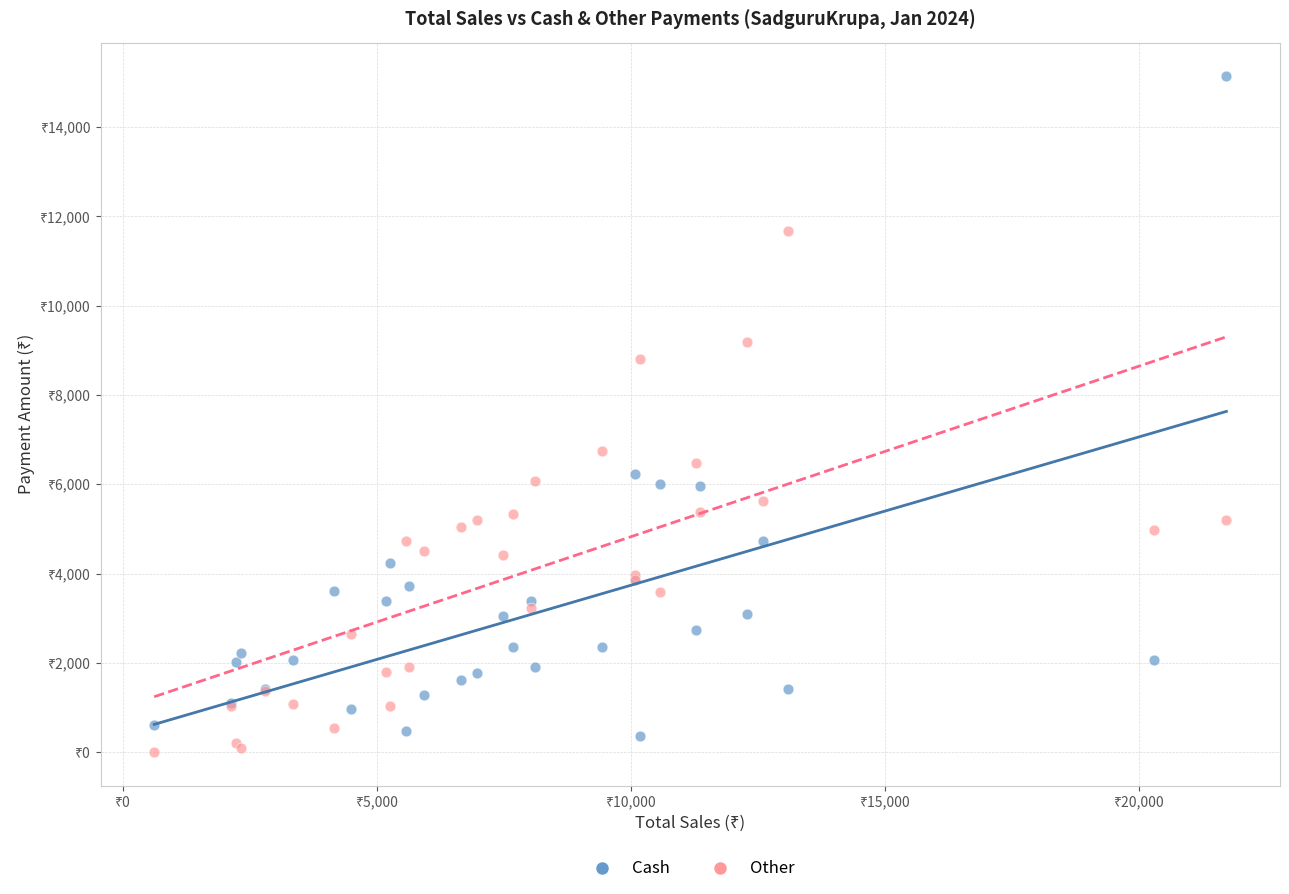

What are all the series names shown in the legend?

Cash, Other